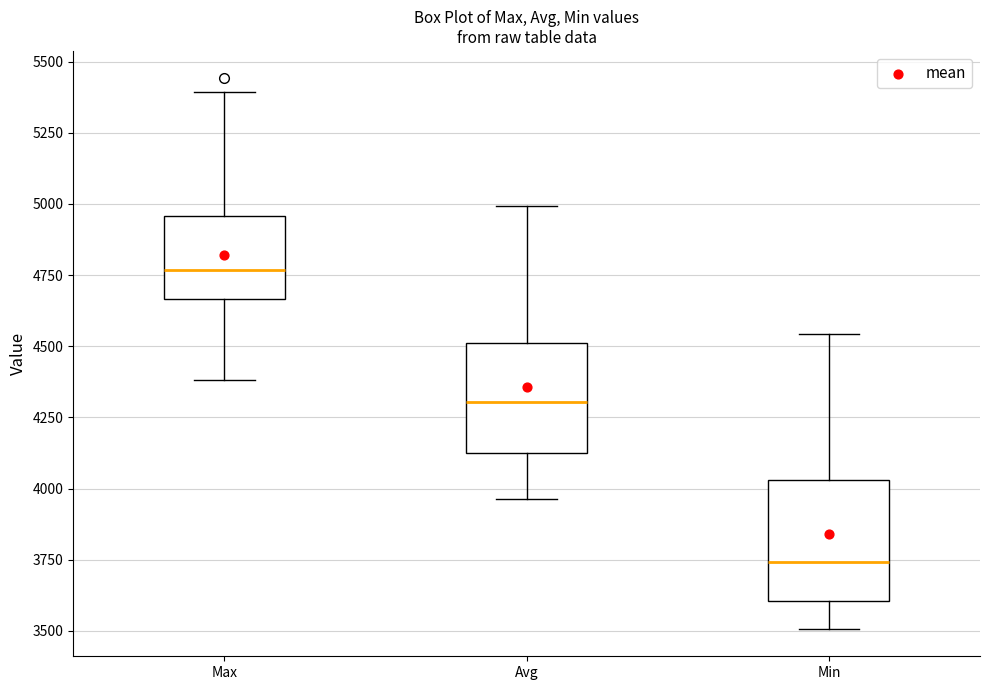

Reading left to right, transcribe this box plot: for each box, give where its median line is, the range the box spans, and where its two whiskers end, as read against the y-axis. The values are not printed on the chart, so give them approximately, as read against the axis.

Max: median 4750, box 4650 to 4950, whiskers 4400 to 5400
Avg: median 4300, box 4150 to 4500, whiskers 3950 to 5000
Min: median 3750, box 3600 to 4050, whiskers 3500 to 4550